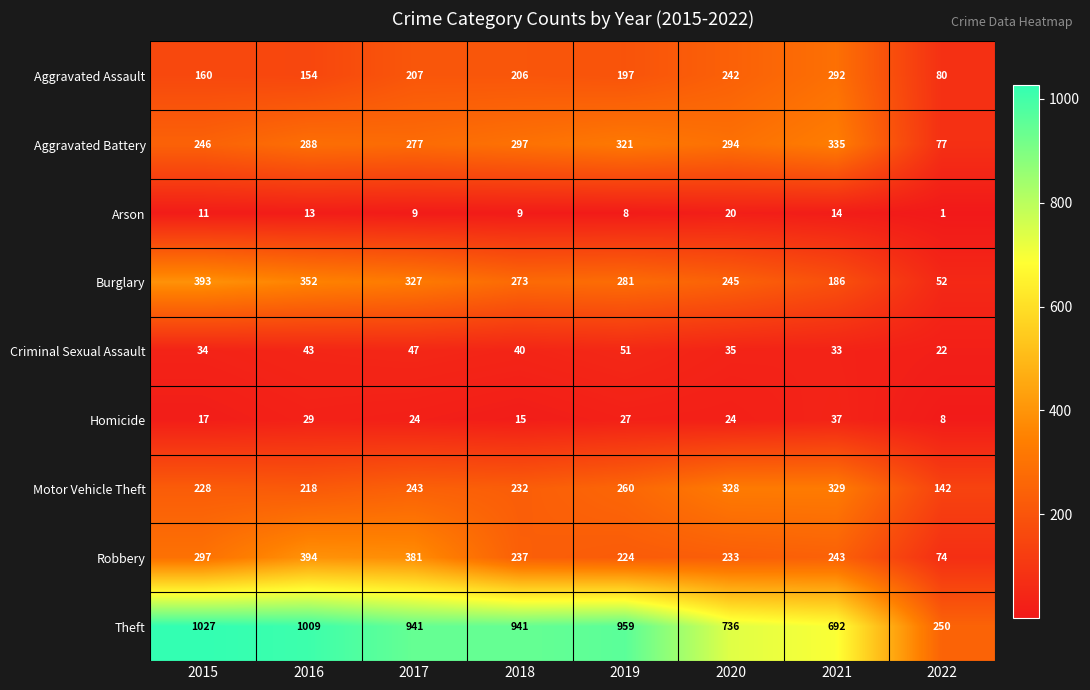

What is the maximum value shown in the chart?

1027